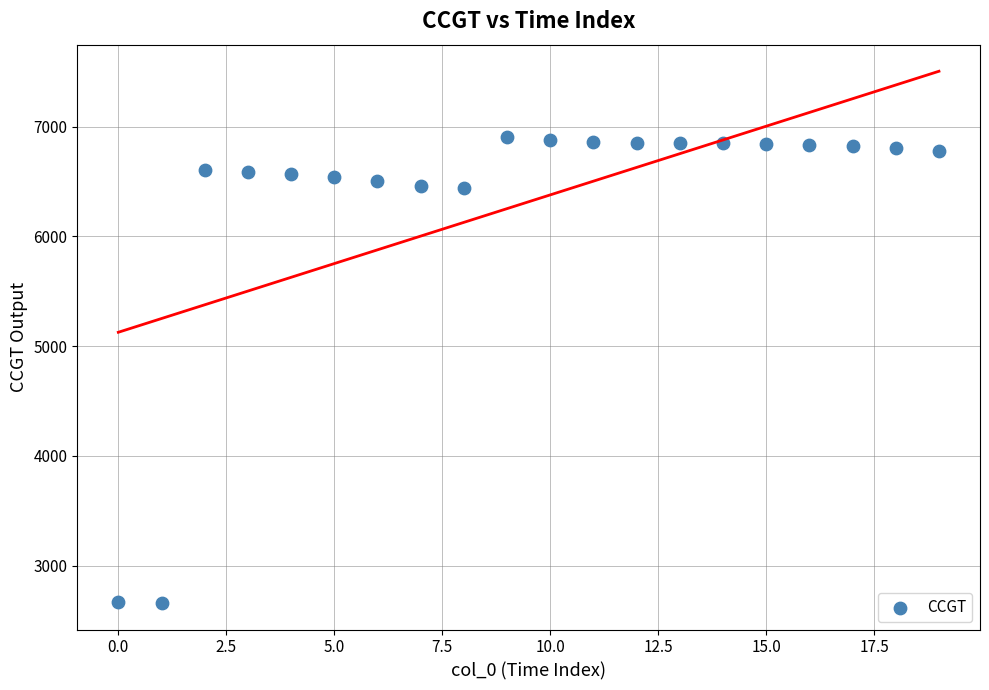

What is the range of Y values (max minus min)?

4243